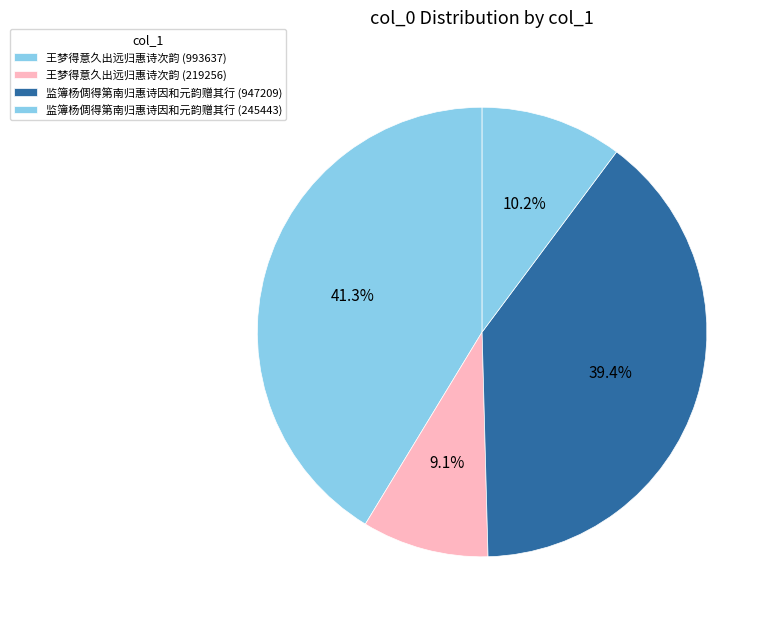

To the nearest percent, what is the combined percentage of 王梦得意久出远归惠诗次韵 (219256) and 王梦得意久出远归惠诗次韵 (993637)?

50%